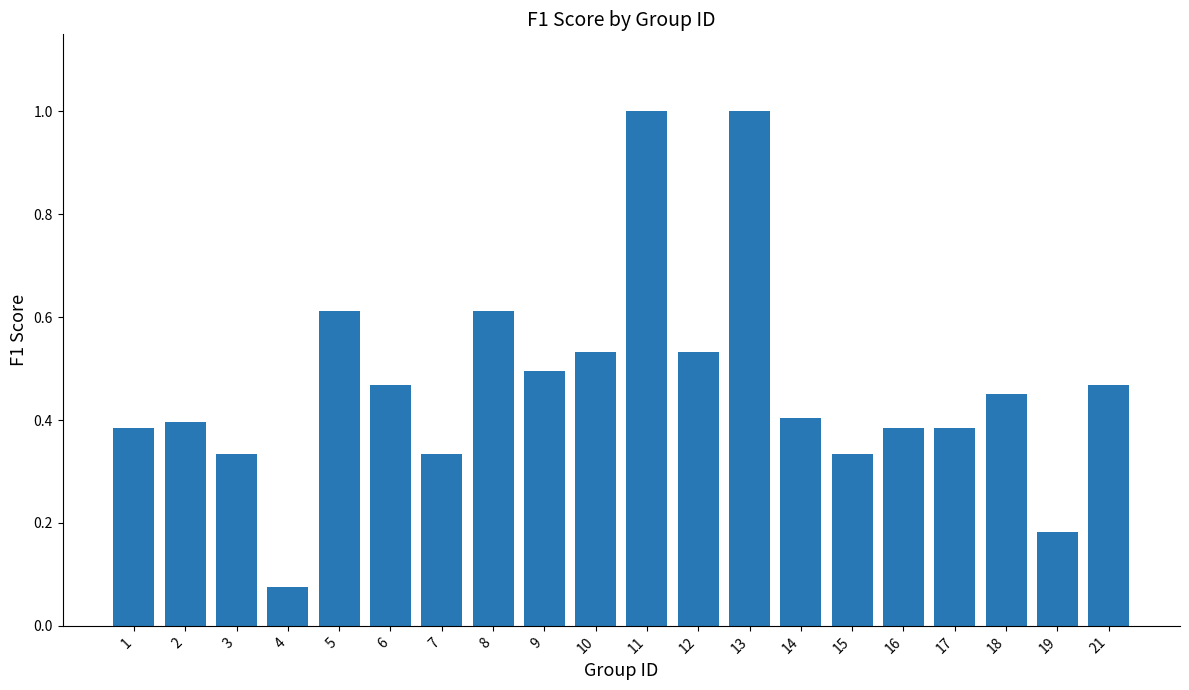

What is the difference between the second highest and minimum values?

0.9